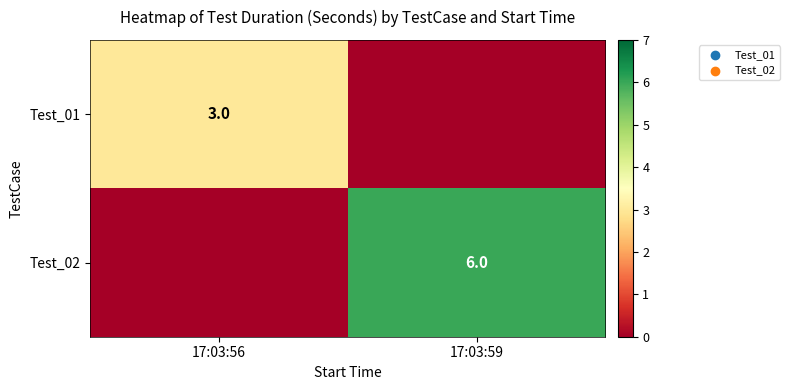

Is it true that Test_02 equals 9 at 17:03:59?

False